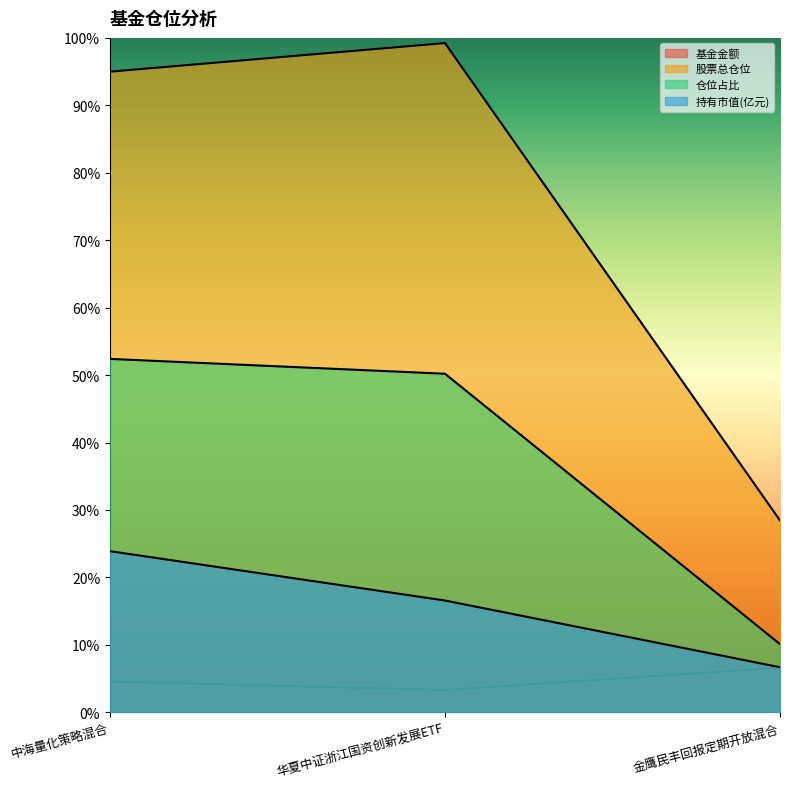

What is the value of the 股票总仓位 point at the 2nd from the left?

99.2